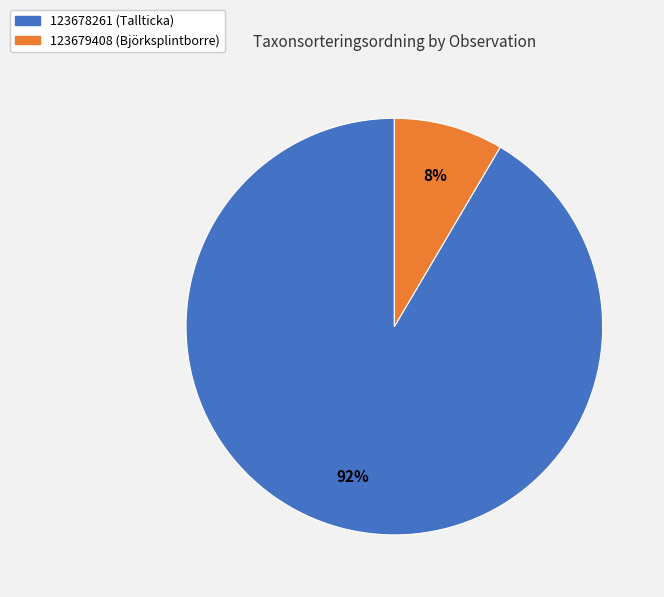

To the nearest percent, what is the combined percentage of 123678261 (Tallticka) and 123679408 (Björksplintborre)?

100%